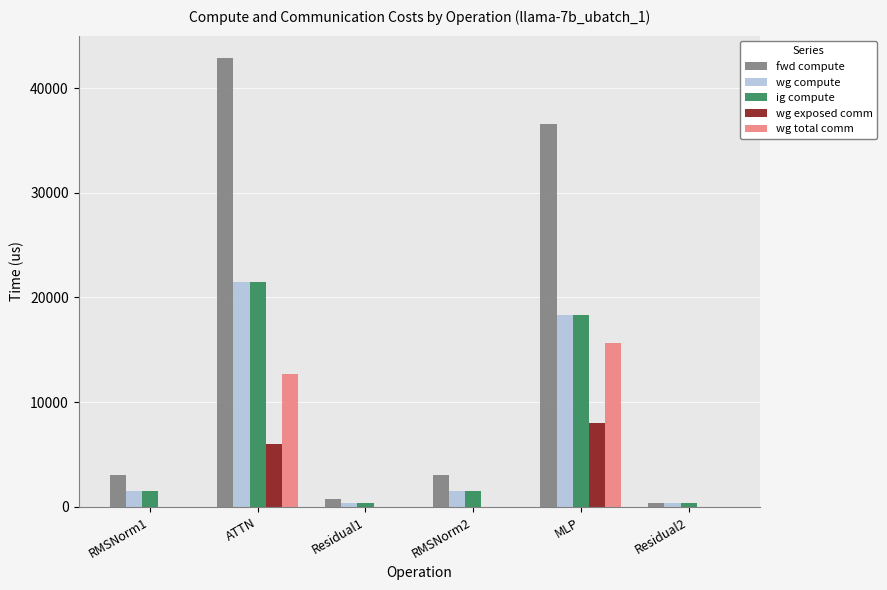

What is the total value across all series at Residual2?

1061.7